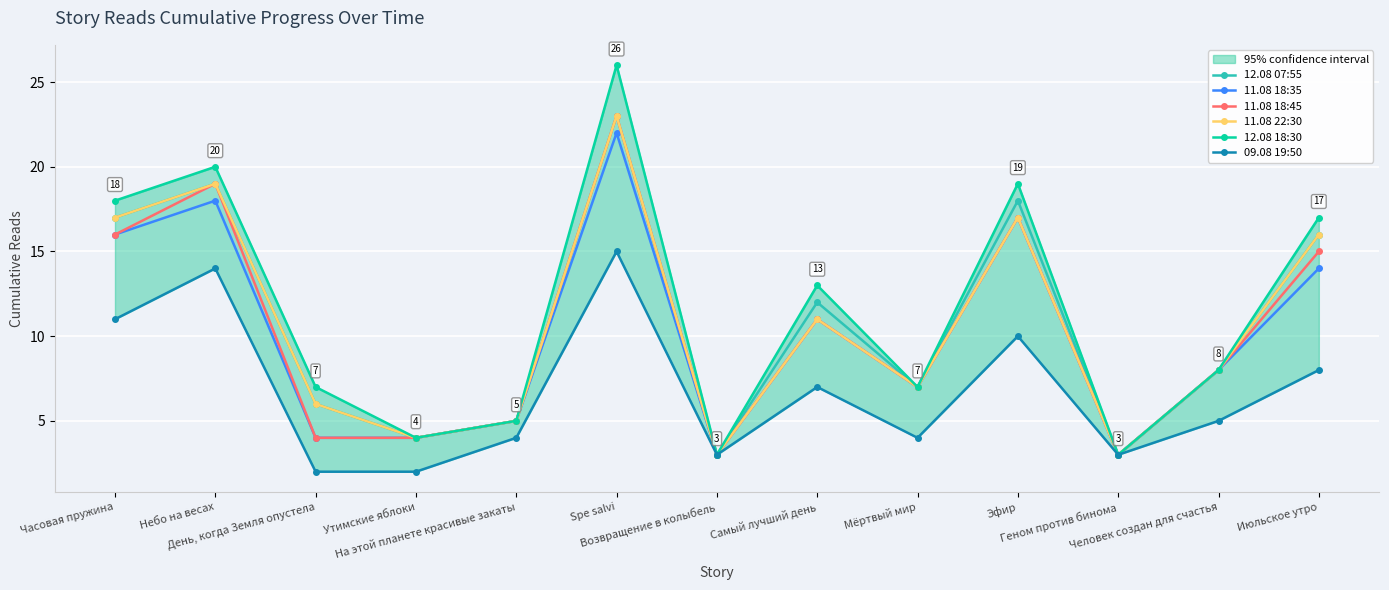

At which label does 12.08 18:30 first exceed 8?

Часовая пружина